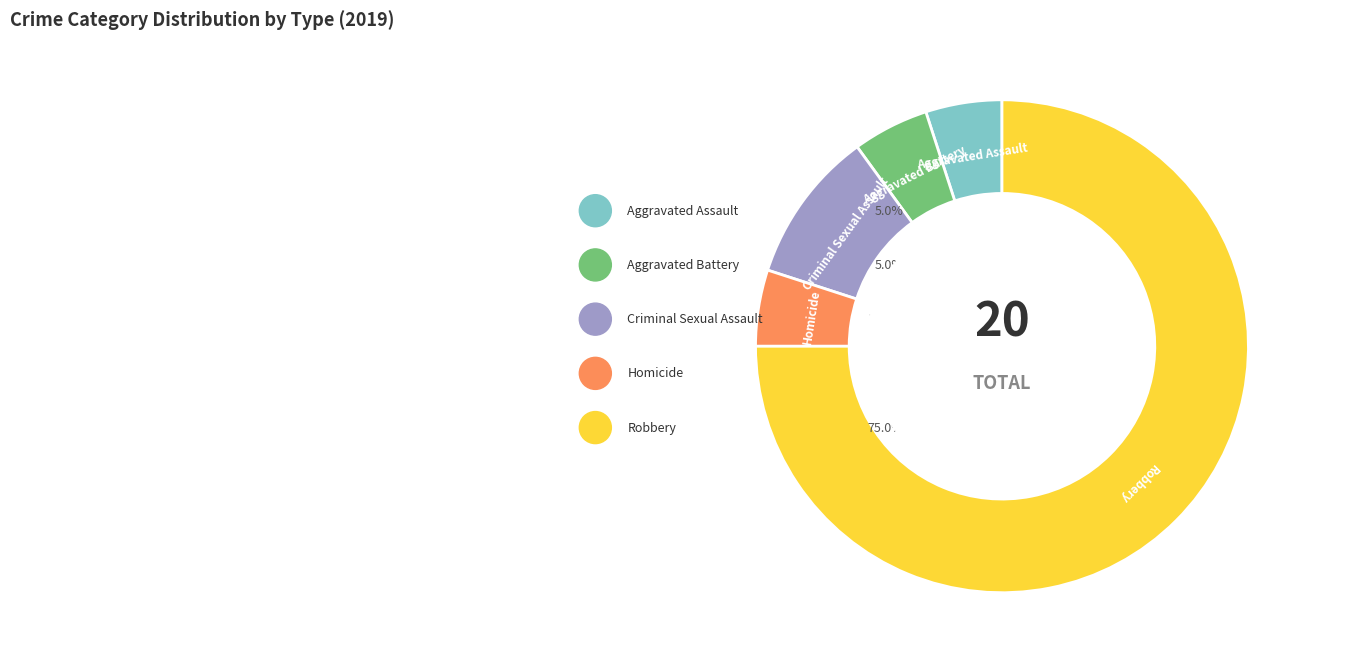

Rank the categories by value from highest to lowest.

Robbery, Criminal Sexual Assault, Aggravated Assault, Aggravated Battery, Homicide